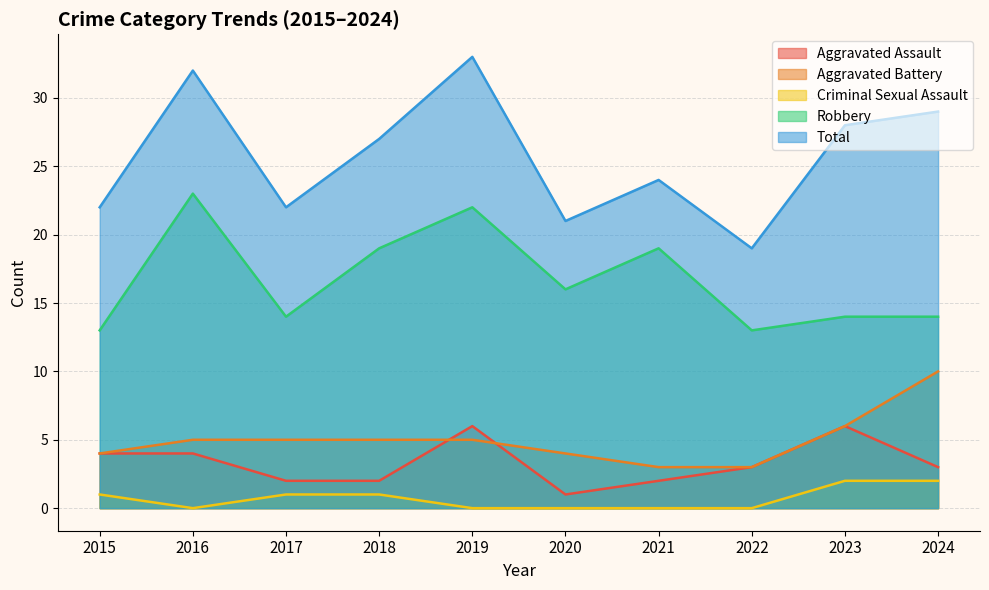

What is the total value across all series at 2017?

44